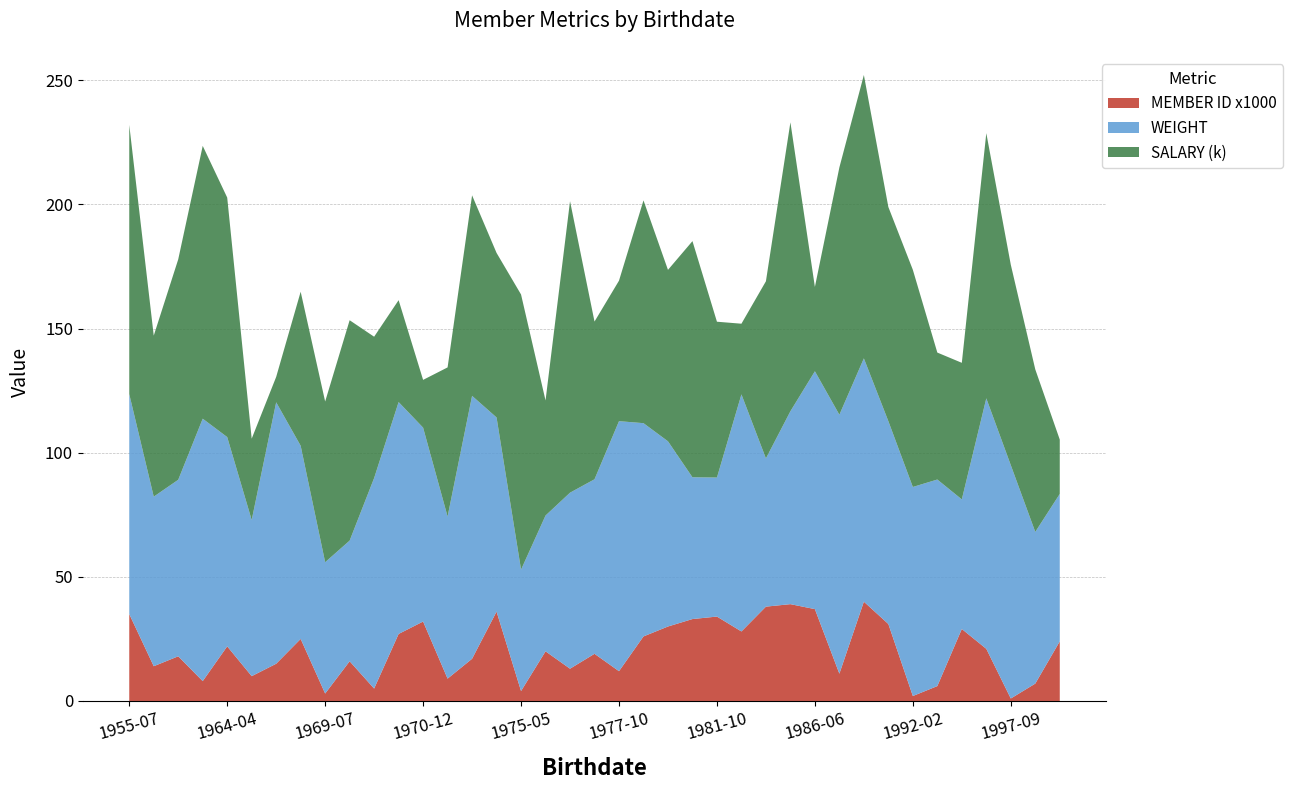

Reading left to right, what are all the values shown in this chart?

WEIGHT: 1955-07-30=88.6	1959-08-26=68.3	1959-08-31=71.1	1963-05-10=105.7	1964-04-16=84.3	1964-12-21=62.9	1965-03-03=105.3	1966-07-21=77.8	1969-07-10=52.9	1969-07-21=48.6	1970-05-18=84.8	1970-07-18=93.4	1970-12-23=78.1	1971-02-01=65.3	1972-10-10=105.9	1975-02-03=78.2	1975-05-18=48.9	1976-01-08=54.7	1977-02-12=70.9	1977-05-17=70.3	1977-10-14=100.7	1978-03-21=85.9	1979-10-09=74.6	1980-11-04=57.1	1981-10-16=56.0	1982-03-10=95.5	1983-01-11=59.7	1984-11-30=77.7	1986-06-22=95.8	1986-11-17=104.3	1988-06-20=98.0	1989-12-25=81.7	1992-02-07=84.2	1992-12-06=83.2	1994-01-27=52.2	1996-07-22=100.9	1997-09-26=94.0	1999-07-29=61.1	1999-08-28=59.4
SALARY (k): 1955-07-30=108.4	1959-08-26=64.9	1959-08-31=88.8	1963-05-10=109.9	1964-04-16=96.5	1964-12-21=32.8	1965-03-03=10.2	1966-07-21=62.0	1969-07-10=64.7	1969-07-21=88.8	1970-05-18=56.9	1970-07-18=41.0	1970-12-23=19.2	1971-02-01=60.1	1972-10-10=80.8	1975-02-03=66.3	1975-05-18=110.8	1976-01-08=46.4	1977-02-12=117.4	1977-05-17=63.5	1977-10-14=56.6	1978-03-21=89.7	1979-10-09=69.0	1980-11-04=95.1	1981-10-16=62.8	1982-03-10=28.5	1983-01-11=71.4	1984-11-30=116.4	1986-06-22=34.0	1986-11-17=99.6	1988-06-20=114.1	1989-12-25=86.3	1992-02-07=87.5	1992-12-06=51.1	1994-01-27=55.0	1996-07-22=106.8	1997-09-26=80.7	1999-07-29=65.5	1999-08-28=21.9
MEMBER ID x1000: 1955-07-30=35.0	1959-08-26=14.0	1959-08-31=18.0	1963-05-10=8.0	1964-04-16=22.0	1964-12-21=10.0	1965-03-03=15.0	1966-07-21=25.0	1969-07-10=3.0	1969-07-21=16.0	1970-05-18=5.0	1970-07-18=27.0	1970-12-23=32.0	1971-02-01=9.0	1972-10-10=17.0	1975-02-03=36.0	1975-05-18=4.0	1976-01-08=20.0	1977-02-12=13.0	1977-05-17=19.0	1977-10-14=12.0	1978-03-21=26.0	1979-10-09=30.0	1980-11-04=33.0	1981-10-16=34.0	1982-03-10=28.0	1983-01-11=38.0	1984-11-30=39.0	1986-06-22=37.0	1986-11-17=11.0	1988-06-20=40.0	1989-12-25=31.0	1992-02-07=2.0	1992-12-06=6.0	1994-01-27=29.0	1996-07-22=21.0	1997-09-26=1.0	1999-07-29=7.0	1999-08-28=24.0